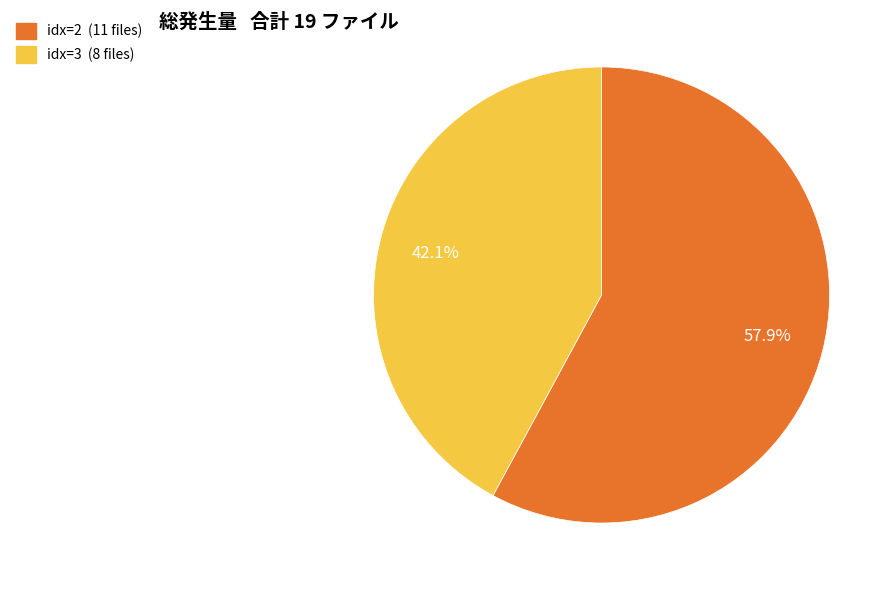

Is there a majority slice in this chart?

Yes